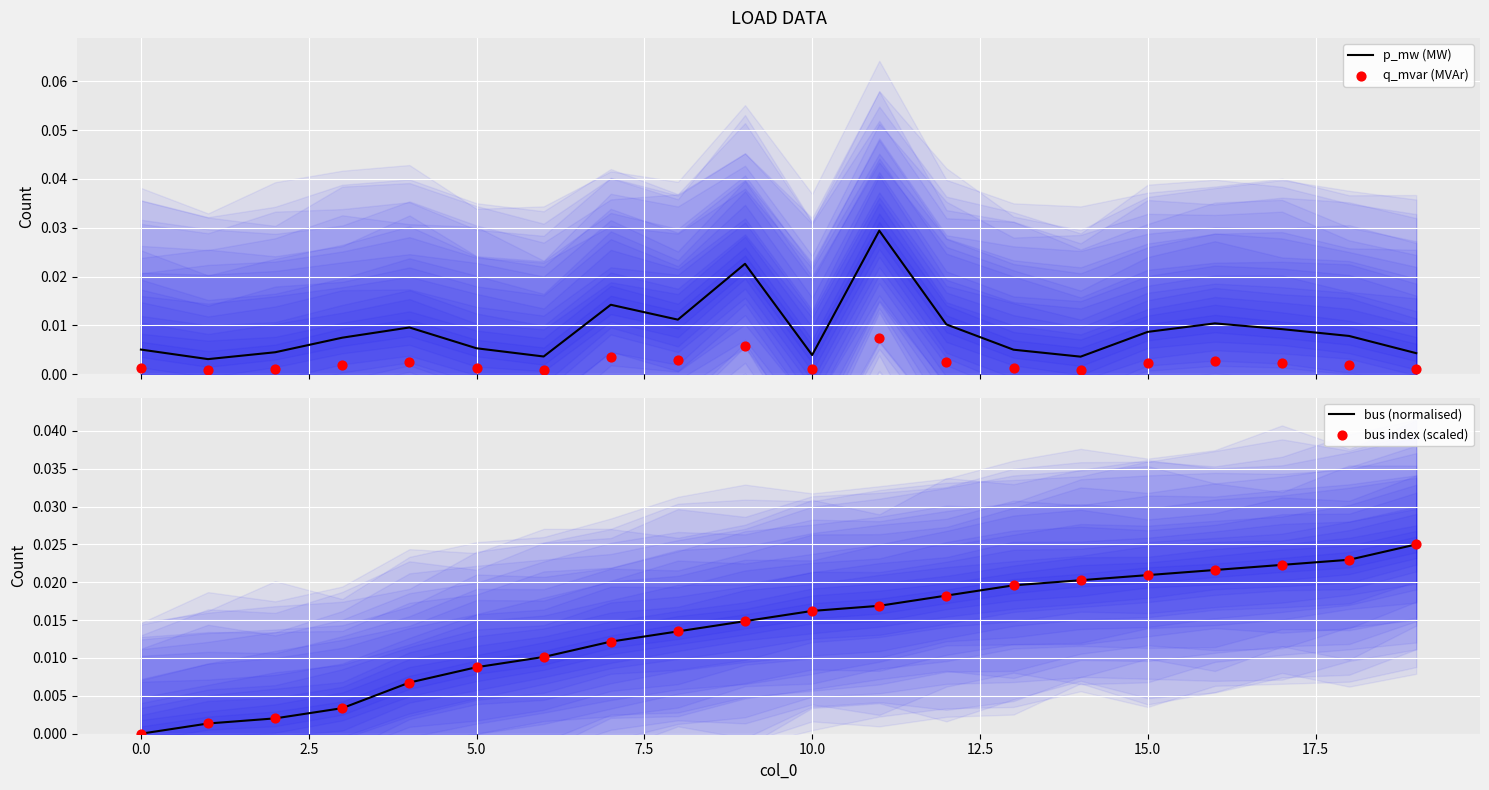

Which series has the largest total across all categories?

bus (normalised)